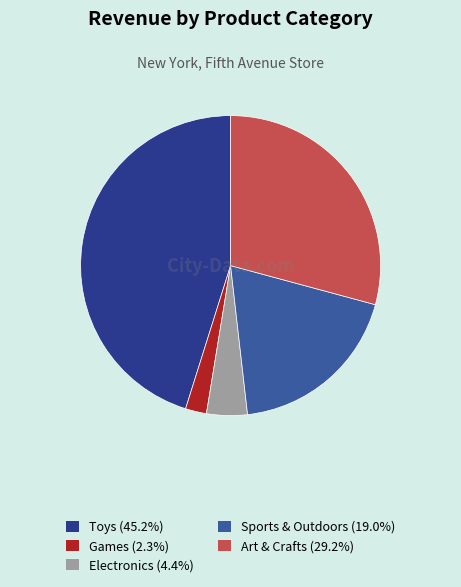

The Toys slice represents 59% of the pie. True or false?

False